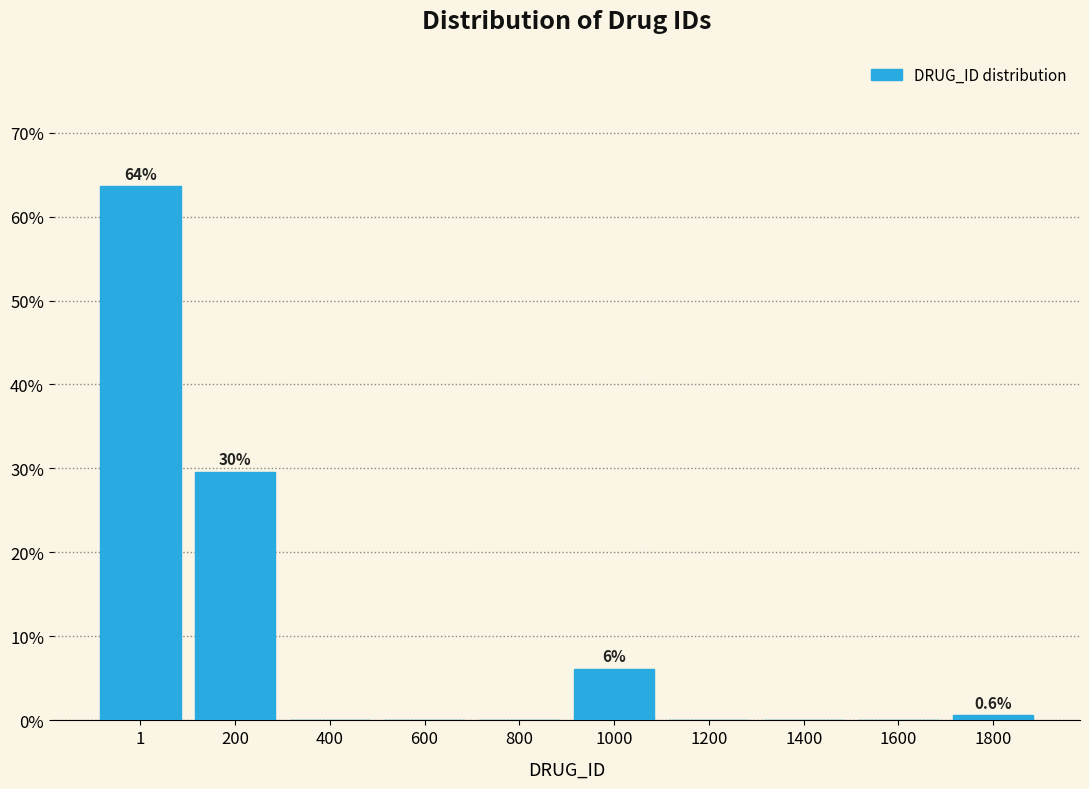

Reading left to right, transcribe all the data shown in this chart.

1=63.6	200=29.6	400=0.0	600=0.0	800=0.0	1000=6.2	1200=0.0	1400=0.0	1600=0.0	1800=0.6